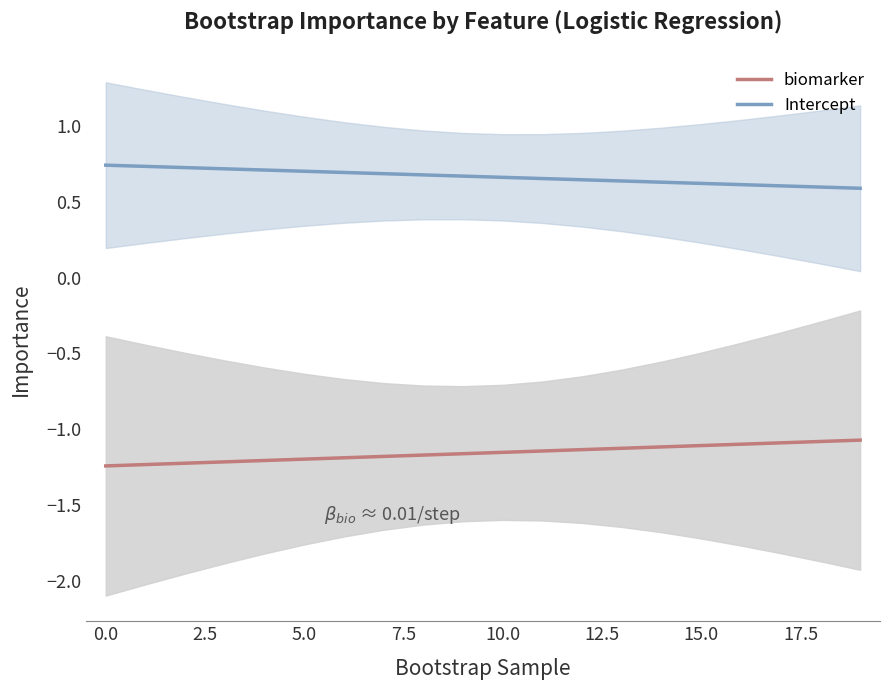

True or false: Intercept and biomarker intersect in this chart.

False